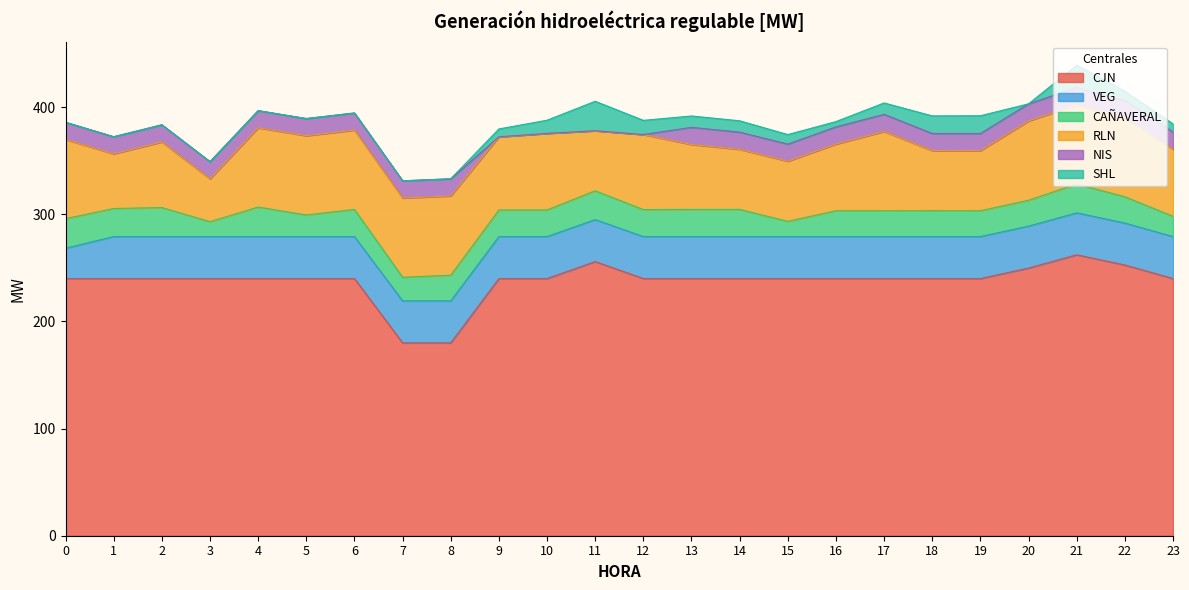

Count the number of categories in the chart.

24